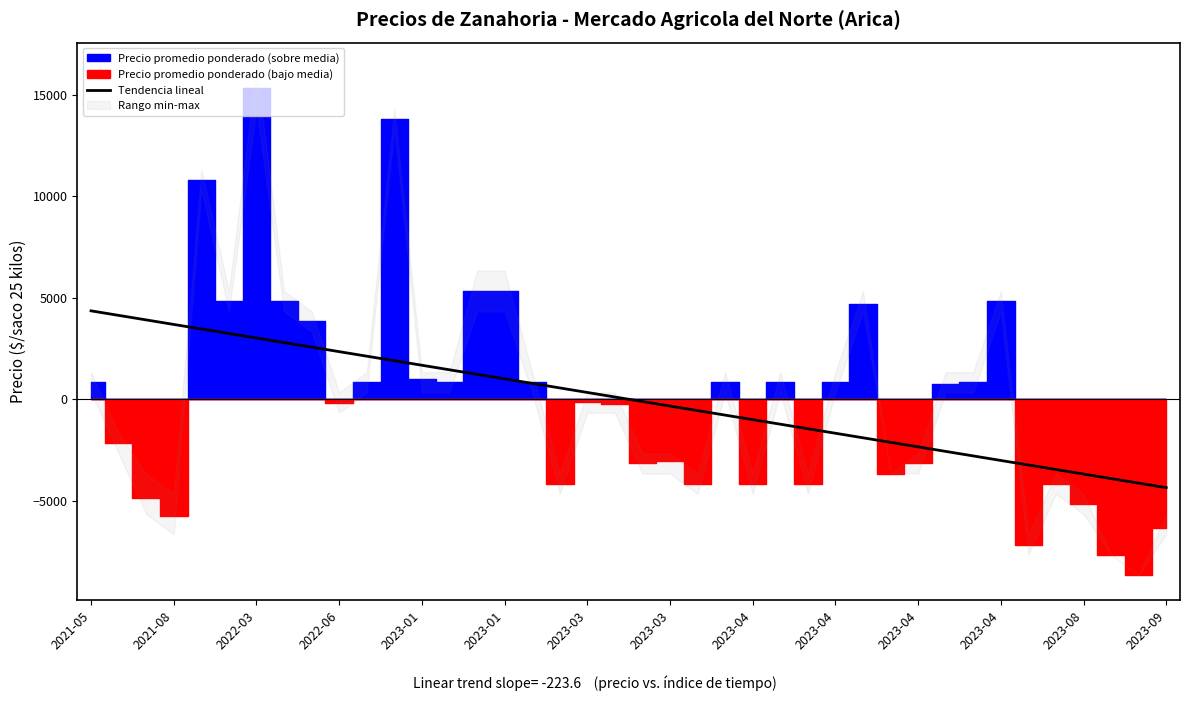

What is the value of the 5th point from the left?

3465.4